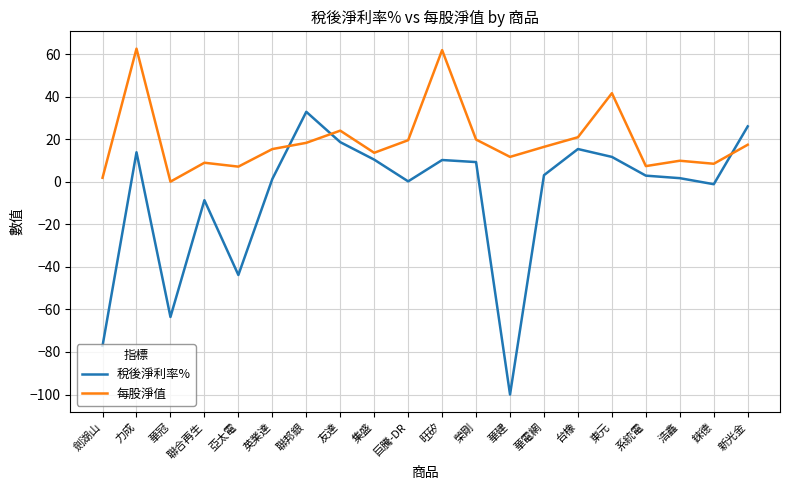

The value of 稅後淨利率% at 聯合再生 is -8.7. True or false?

True